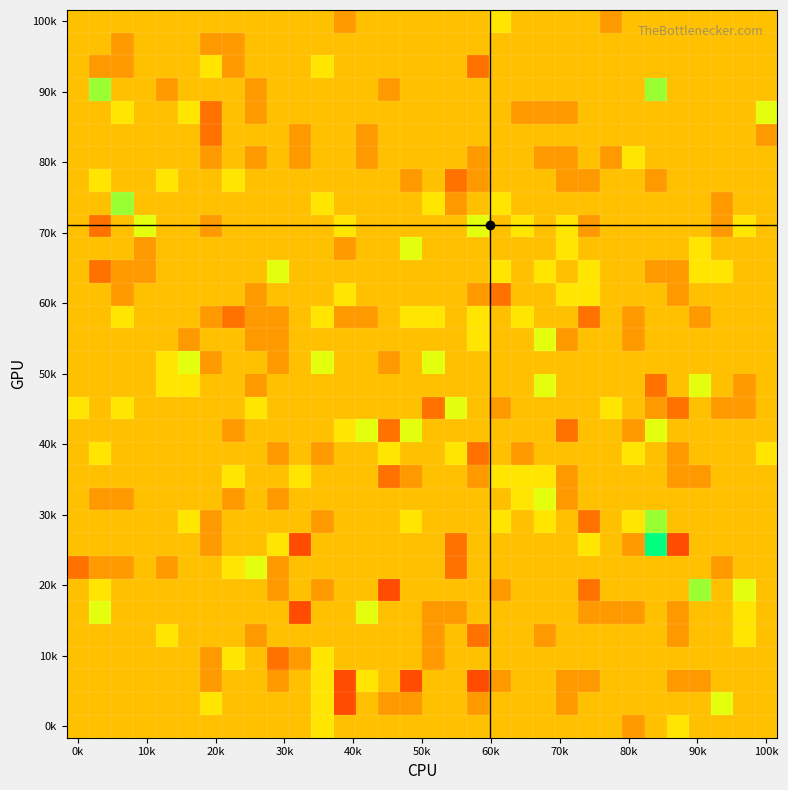

At how many categories does at least one series exceed 3?

1